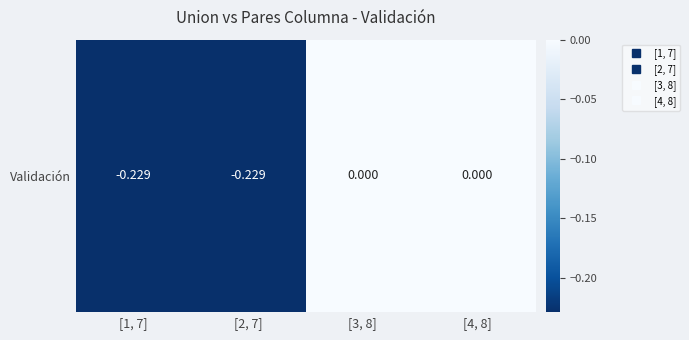

Reading left to right, list all the values displayed in this chart.

[1, 7]=-0.2	[2, 7]=-0.2	[3, 8]=0.0	[4, 8]=0.0